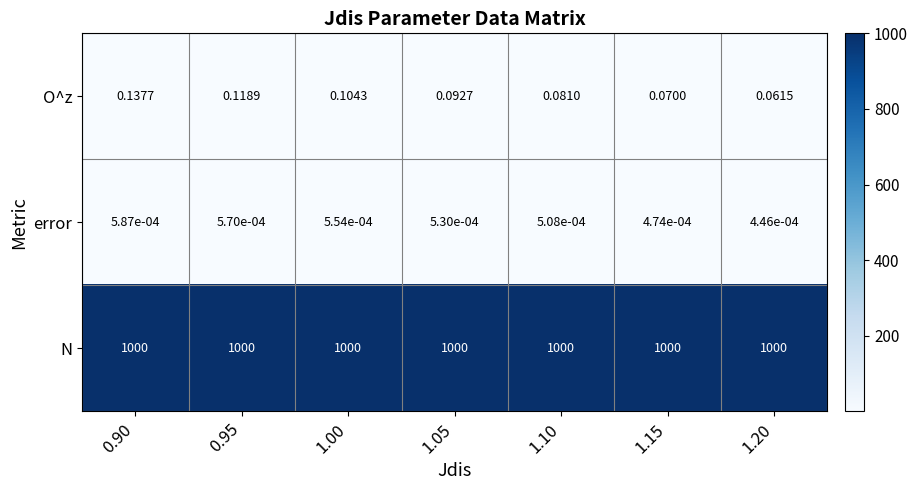

List the series in order of their peak value, lowest first.

error, O^z, N